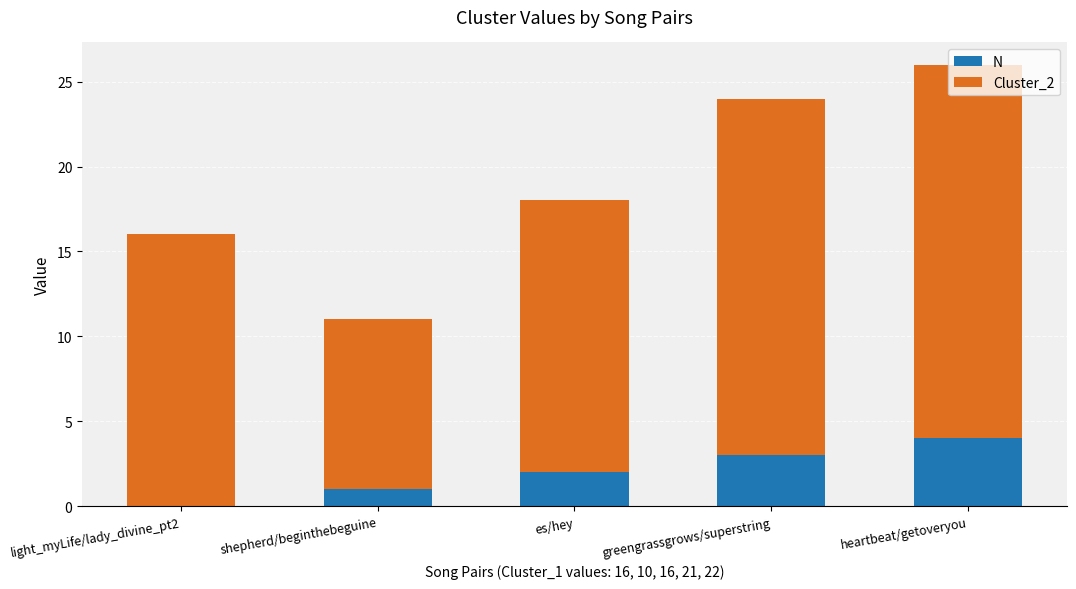

At which label does N reach its peak?

heartbeat/getoveryou